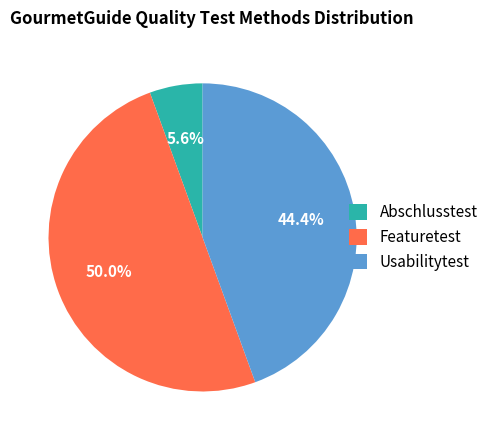

Which slice is the smallest?

Abschlusstest